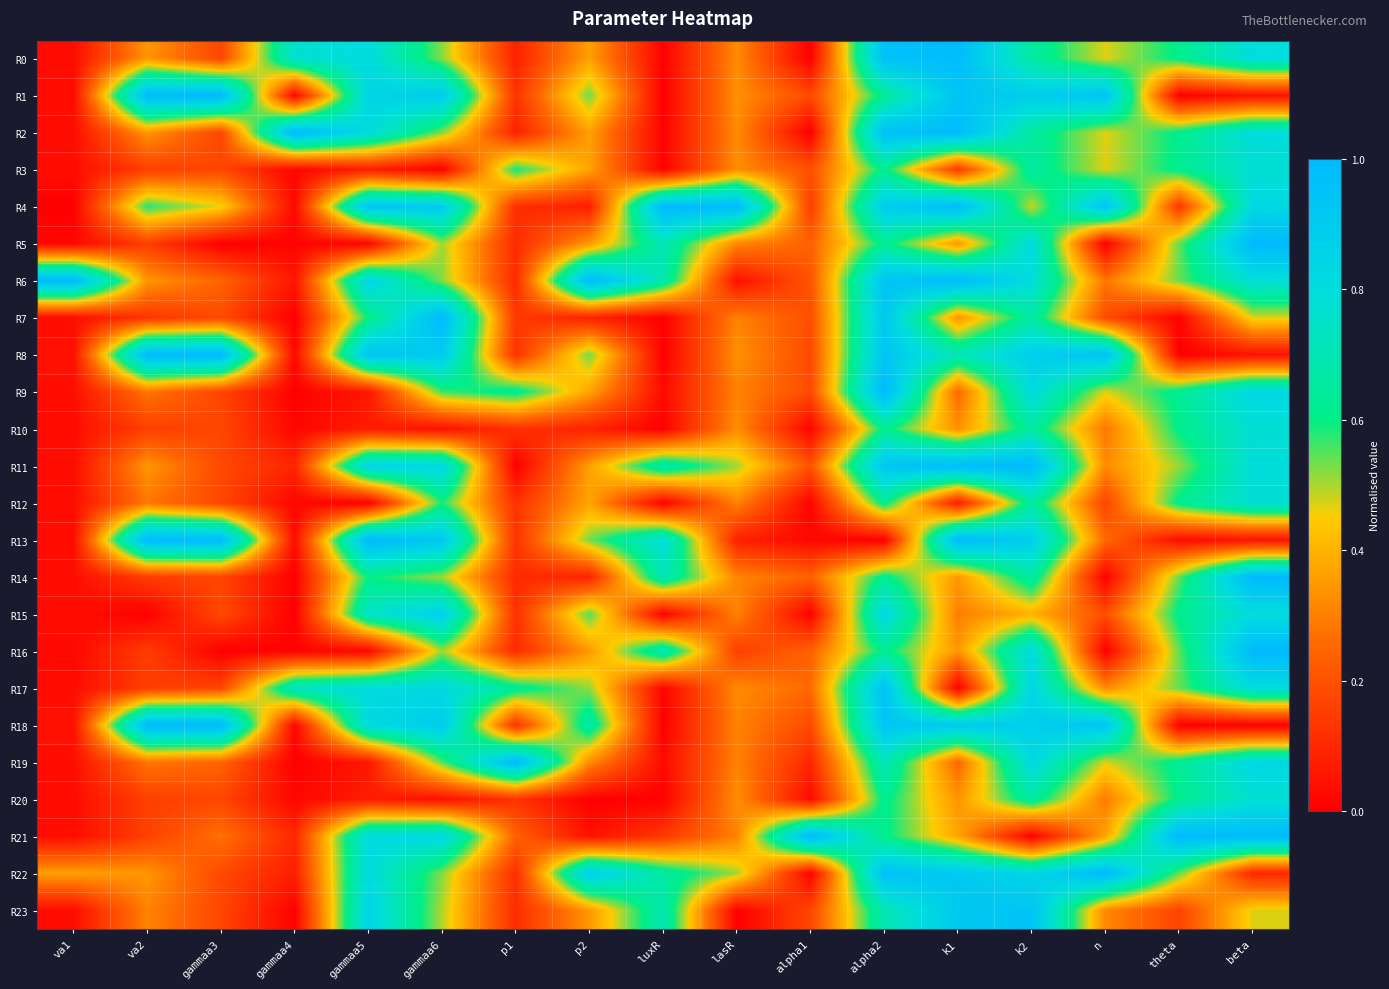

Reading right to left, extract all data points from this chart.

R0: beta=0.8	theta=0.6	n=0.5	k2=0.7	k1=1.0	alpha2=1.0	alpha1=0.0	lasR=0.3	luxR=0.0	p2=0.4	p1=0.1	gammaa6=0.5	gammaa5=0.8	gammaa4=0.8	gammaa3=0.2	va2=0.3	va1=0.0
R1: beta=0.0	theta=0.0	n=0.9	k2=0.9	k1=0.9	alpha2=0.6	alpha1=0.2	lasR=0.3	luxR=0.0	p2=0.5	p1=0.1	gammaa6=0.9	gammaa5=0.8	gammaa4=0.0	gammaa3=1.0	va2=1.0	va1=0.0
R2: beta=0.8	theta=0.6	n=0.5	k2=0.7	k1=1.0	alpha2=1.0	alpha1=0.0	lasR=0.3	luxR=0.0	p2=0.4	p1=0.1	gammaa6=0.5	gammaa5=0.8	gammaa4=1.0	gammaa3=0.2	va2=0.3	va1=0.0
R3: beta=0.8	theta=0.6	n=0.5	k2=0.7	k1=0.1	alpha2=0.6	alpha1=0.2	lasR=0.3	luxR=0.0	p2=0.4	p1=0.6	gammaa6=0.0	gammaa5=0.1	gammaa4=0.0	gammaa3=0.2	va2=0.2	va1=0.0
R4: beta=0.8	theta=0.1	n=0.9	k2=0.5	k1=1.0	alpha2=0.9	alpha1=0.1	lasR=1.0	luxR=1.0	p2=0.1	p1=0.1	gammaa6=0.9	gammaa5=0.9	gammaa4=0.0	gammaa3=0.5	va2=0.6	va1=0.0
R5: beta=1.0	theta=0.5	n=0.0	k2=0.8	k1=0.3	alpha2=0.6	alpha1=0.2	lasR=0.3	luxR=0.7	p2=0.4	p1=0.1	gammaa6=0.5	gammaa5=0.0	gammaa4=0.0	gammaa3=0.0	va2=0.2	va1=0.0
R6: beta=0.8	theta=0.5	n=0.3	k2=0.8	k1=1.0	alpha2=0.9	alpha1=0.2	lasR=0.0	luxR=0.7	p2=1.0	p1=0.1	gammaa6=0.5	gammaa5=0.8	gammaa4=0.1	gammaa3=0.2	va2=0.3	va1=1.0
R7: beta=0.5	theta=0.0	n=0.2	k2=0.7	k1=0.3	alpha2=0.9	alpha1=0.2	lasR=0.3	luxR=0.0	p2=0.1	p1=0.1	gammaa6=1.0	gammaa5=0.6	gammaa4=0.0	gammaa3=0.2	va2=0.1	va1=0.0
R8: beta=0.0	theta=0.0	n=0.9	k2=0.9	k1=0.7	alpha2=0.9	alpha1=0.2	lasR=0.3	luxR=0.0	p2=0.5	p1=0.1	gammaa6=0.9	gammaa5=0.9	gammaa4=0.0	gammaa3=1.0	va2=1.0	va1=0.0
R9: beta=0.8	theta=0.6	n=0.5	k2=0.8	k1=0.3	alpha2=1.0	alpha1=0.2	lasR=0.3	luxR=0.0	p2=0.4	p1=0.6	gammaa6=0.6	gammaa5=0.1	gammaa4=0.0	gammaa3=0.2	va2=0.3	va1=0.0
R10: beta=0.8	theta=0.6	n=0.3	k2=0.7	k1=0.3	alpha2=0.6	alpha1=0.0	lasR=0.3	luxR=0.0	p2=0.1	p1=0.1	gammaa6=0.0	gammaa5=0.1	gammaa4=0.0	gammaa3=0.2	va2=0.2	va1=0.0
R11: beta=0.8	theta=0.5	n=0.3	k2=1.0	k1=1.0	alpha2=0.9	alpha1=0.2	lasR=0.5	luxR=0.7	p2=0.4	p1=0.0	gammaa6=0.8	gammaa5=0.8	gammaa4=0.1	gammaa3=0.2	va2=0.3	va1=0.0
R12: beta=0.8	theta=0.6	n=0.2	k2=0.7	k1=0.1	alpha2=0.6	alpha1=0.0	lasR=0.3	luxR=0.0	p2=0.4	p1=0.1	gammaa6=0.6	gammaa5=0.0	gammaa4=0.0	gammaa3=0.2	va2=0.3	va1=0.0
R13: beta=0.0	theta=0.0	n=0.3	k2=0.9	k1=1.0	alpha2=0.0	alpha1=0.0	lasR=0.1	luxR=0.8	p2=0.5	p1=0.1	gammaa6=0.9	gammaa5=1.0	gammaa4=0.0	gammaa3=1.0	va2=1.0	va1=0.0
R14: beta=1.0	theta=0.5	n=0.0	k2=0.7	k1=0.3	alpha2=0.6	alpha1=0.2	lasR=0.3	luxR=0.7	p2=0.1	p1=0.1	gammaa6=0.5	gammaa5=0.6	gammaa4=0.0	gammaa3=0.2	va2=0.2	va1=0.0
R15: beta=0.8	theta=0.6	n=0.2	k2=0.4	k1=0.3	alpha2=0.8	alpha1=0.0	lasR=0.3	luxR=0.0	p2=0.6	p1=0.1	gammaa6=0.9	gammaa5=0.7	gammaa4=0.0	gammaa3=0.2	va2=0.0	va1=0.0
R16: beta=1.0	theta=0.5	n=0.0	k2=0.8	k1=0.3	alpha2=0.6	alpha1=0.2	lasR=0.2	luxR=0.7	p2=0.4	p1=0.1	gammaa6=0.5	gammaa5=0.0	gammaa4=0.0	gammaa3=0.0	va2=0.2	va1=0.0
R17: beta=0.8	theta=0.5	n=0.3	k2=0.8	k1=0.0	alpha2=1.0	alpha1=0.3	lasR=0.3	luxR=0.0	p2=0.5	p1=0.6	gammaa6=0.8	gammaa5=0.8	gammaa4=0.7	gammaa3=0.2	va2=0.2	va1=0.0
R18: beta=0.0	theta=0.0	n=0.9	k2=0.9	k1=0.9	alpha2=0.9	alpha1=0.2	lasR=0.3	luxR=0.0	p2=0.7	p1=0.1	gammaa6=0.9	gammaa5=0.8	gammaa4=0.0	gammaa3=1.0	va2=1.0	va1=0.0
R19: beta=0.8	theta=0.6	n=0.5	k2=0.8	k1=0.3	alpha2=0.7	alpha1=0.1	lasR=0.3	luxR=0.0	p2=0.3	p1=1.0	gammaa6=0.5	gammaa5=0.1	gammaa4=0.0	gammaa3=0.2	va2=0.3	va1=0.0
R20: beta=0.8	theta=0.6	n=0.3	k2=0.7	k1=0.3	alpha2=0.6	alpha1=0.0	lasR=0.3	luxR=0.0	p2=0.0	p1=0.1	gammaa6=0.0	gammaa5=0.1	gammaa4=0.0	gammaa3=0.2	va2=0.2	va1=0.0
R21: beta=1.0	theta=1.0	n=0.4	k2=0.0	k1=0.4	alpha2=0.6	alpha1=1.0	lasR=0.3	luxR=0.1	p2=0.0	p1=0.2	gammaa6=0.8	gammaa5=0.8	gammaa4=0.1	gammaa3=0.3	va2=0.2	va1=0.0
R22: beta=0.1	theta=0.5	n=1.0	k2=0.8	k1=0.9	alpha2=1.0	alpha1=0.0	lasR=0.5	luxR=0.7	p2=0.9	p1=0.1	gammaa6=0.5	gammaa5=0.8	gammaa4=0.1	gammaa3=0.2	va2=0.3	va1=0.4
R23: beta=0.5	theta=0.2	n=0.3	k2=0.9	k1=0.9	alpha2=0.7	alpha1=0.2	lasR=0.0	luxR=0.7	p2=0.3	p1=0.1	gammaa6=0.5	gammaa5=0.8	gammaa4=0.0	gammaa3=0.2	va2=0.3	va1=0.0